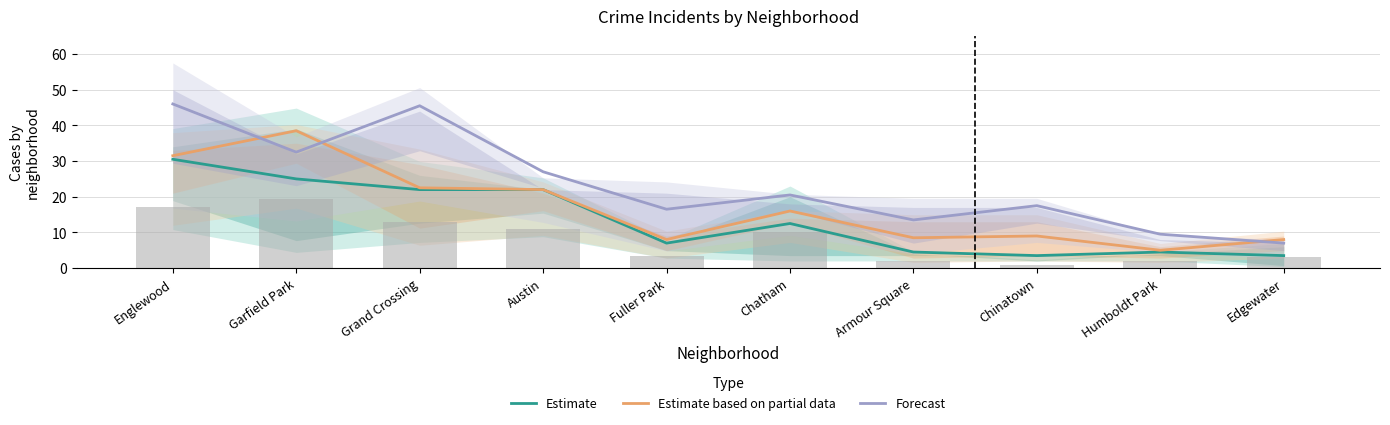

At Fuller Park, list the series in order from largest to smallest.

Forecast, Estimate based on partial data, Estimate